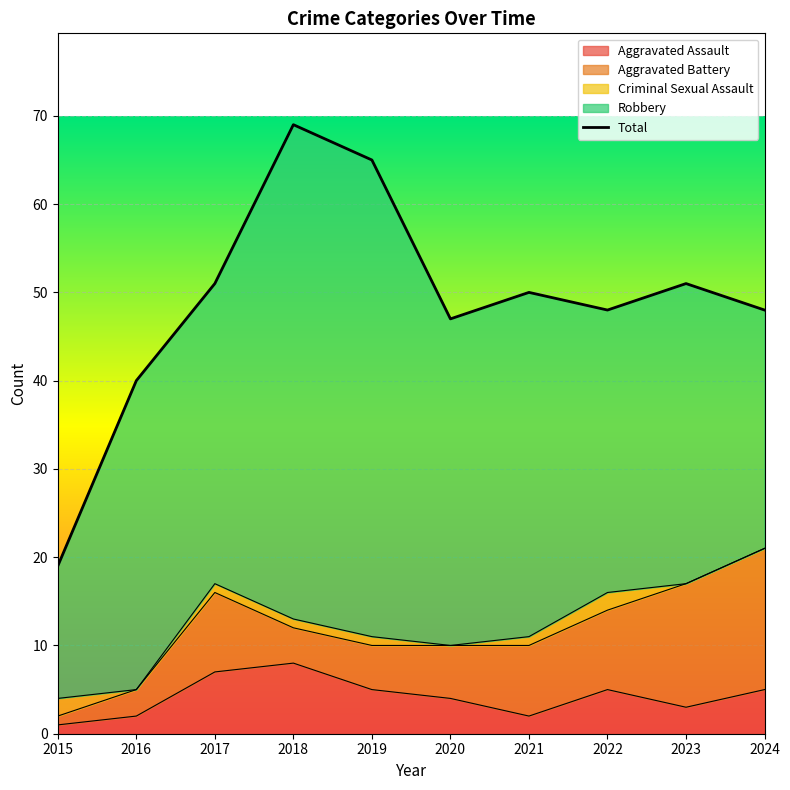

True or false: the data shows 105 at 2019.

False